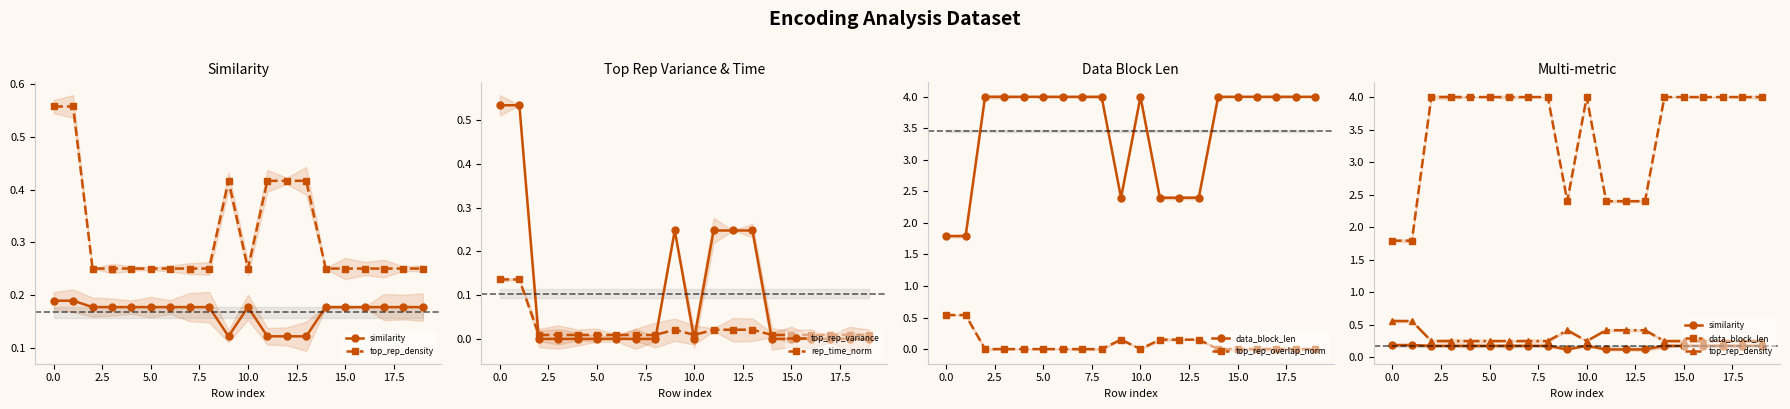

In rep_time_norm, how many points are higher than both neighbors (excluding endpoints)?

1